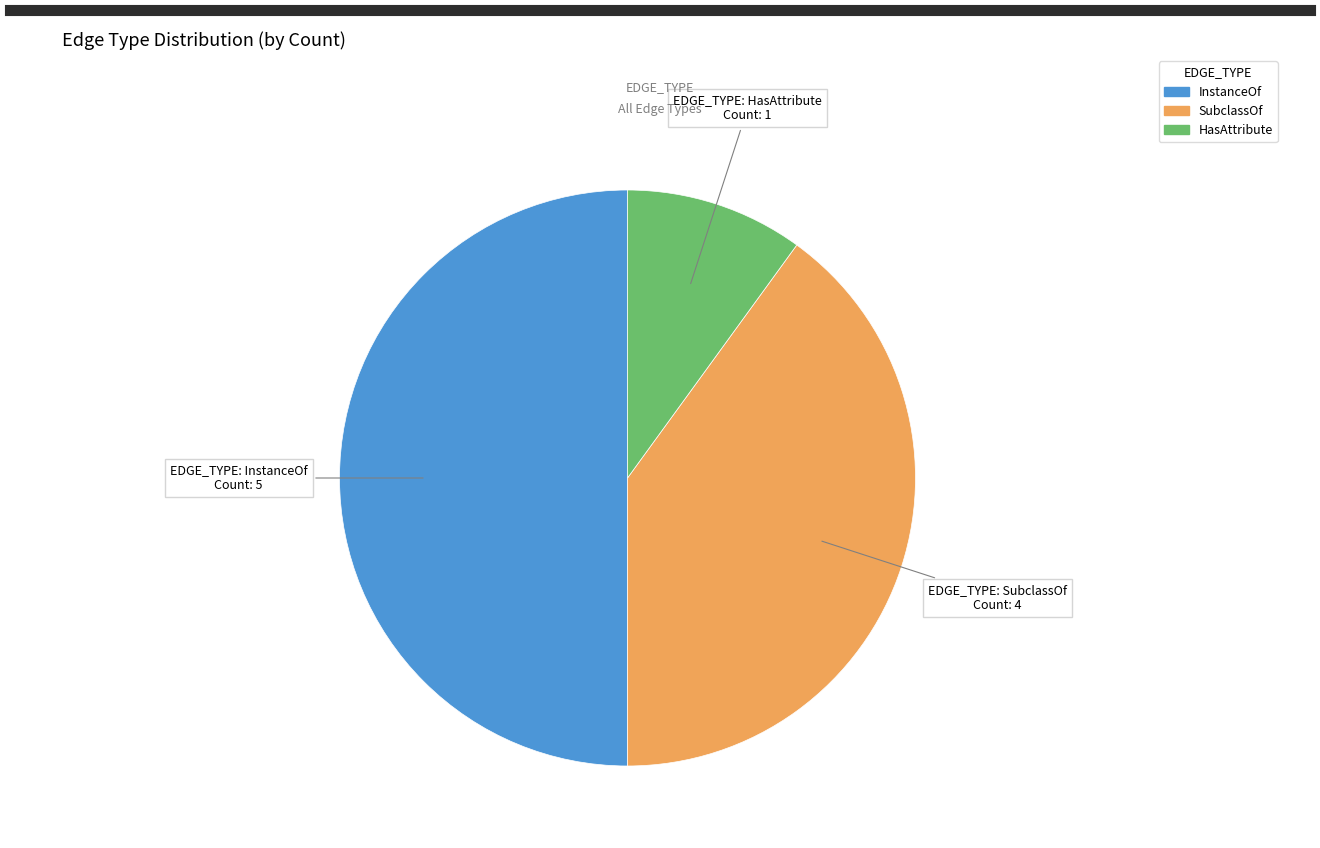

Does HasAttribute represent more than half of the total?

No